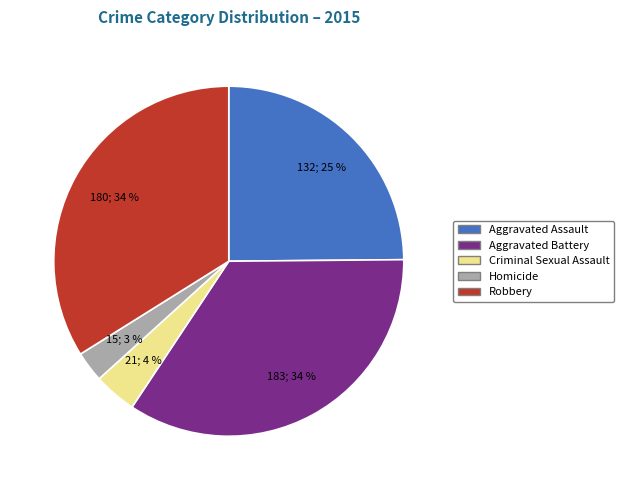

Does any single category account for the majority?

No